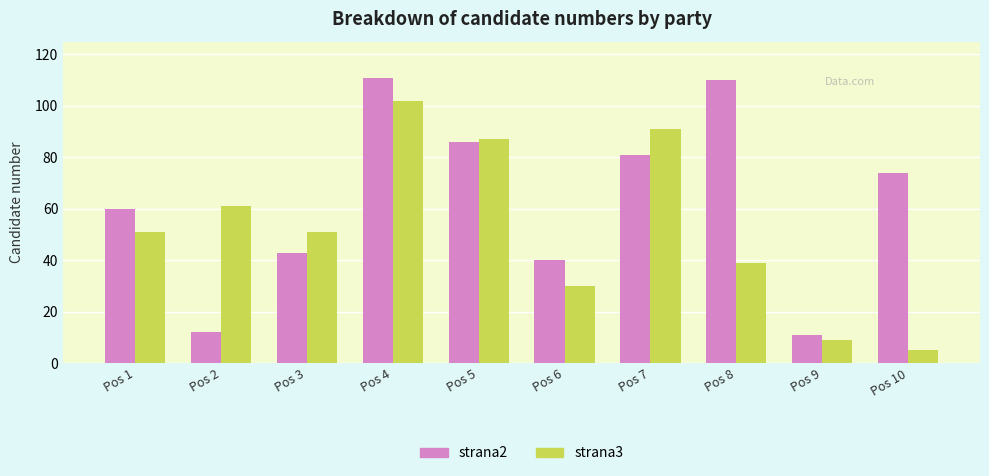

What is the greatest value displayed?

111